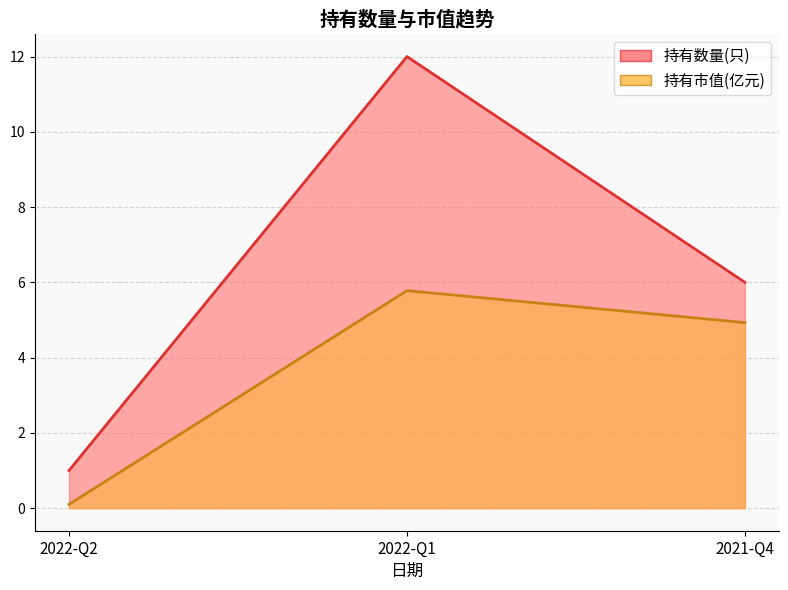

What is the average value of the 持有市值(亿元) series?

3.6